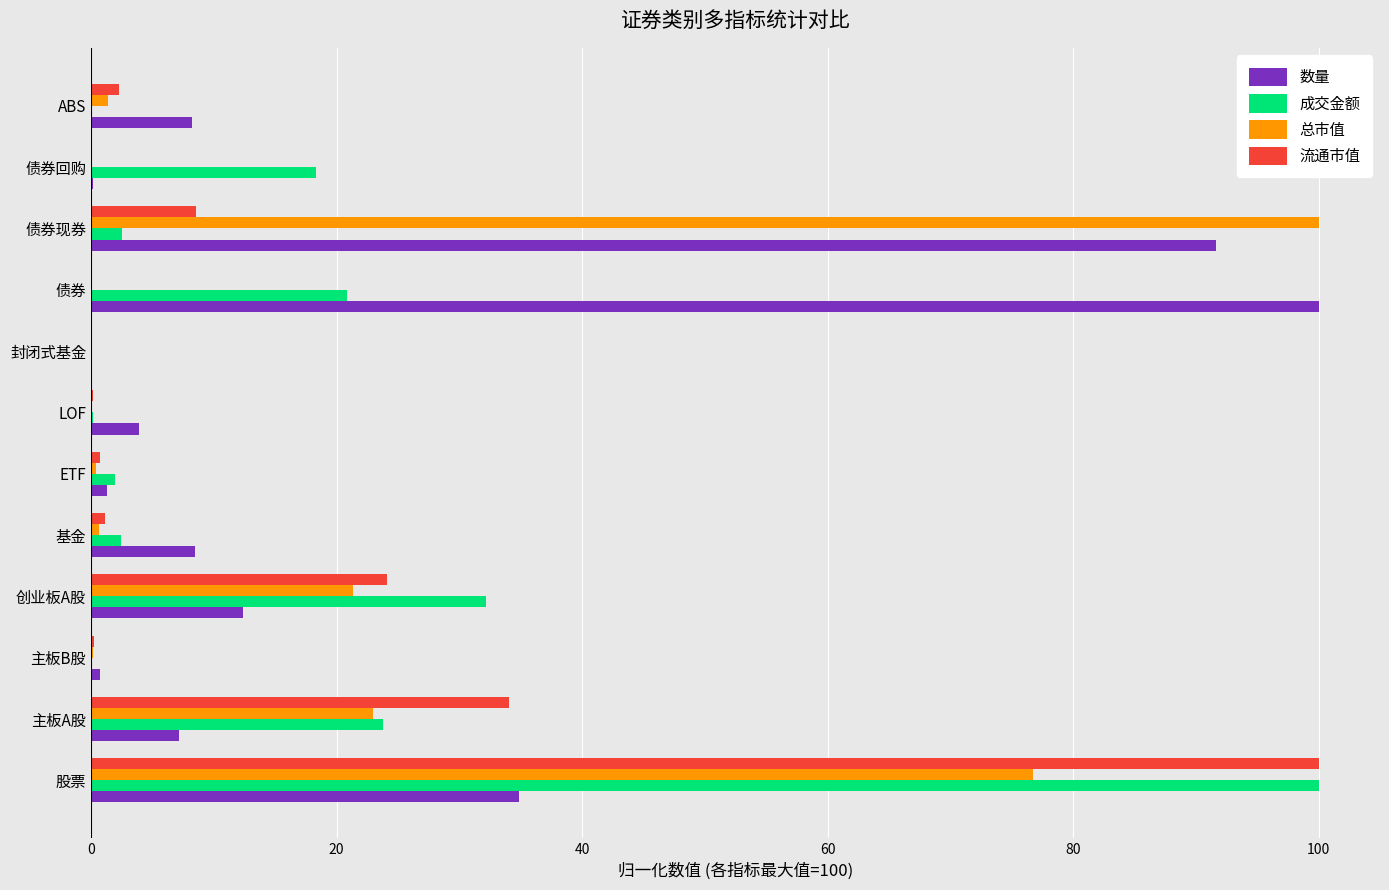

The 成交金额 series shows 100.0 at 股票. True or false?

True